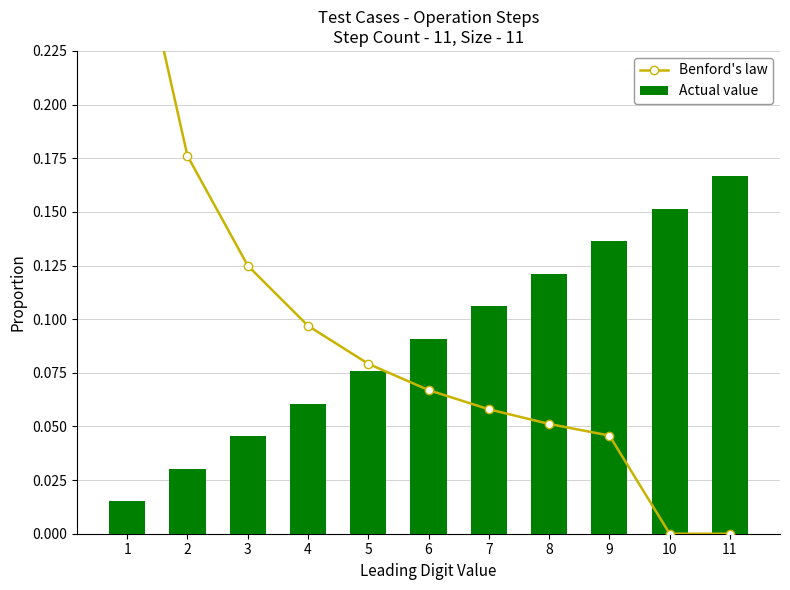

How many positive values does the Benford's law series have?

9